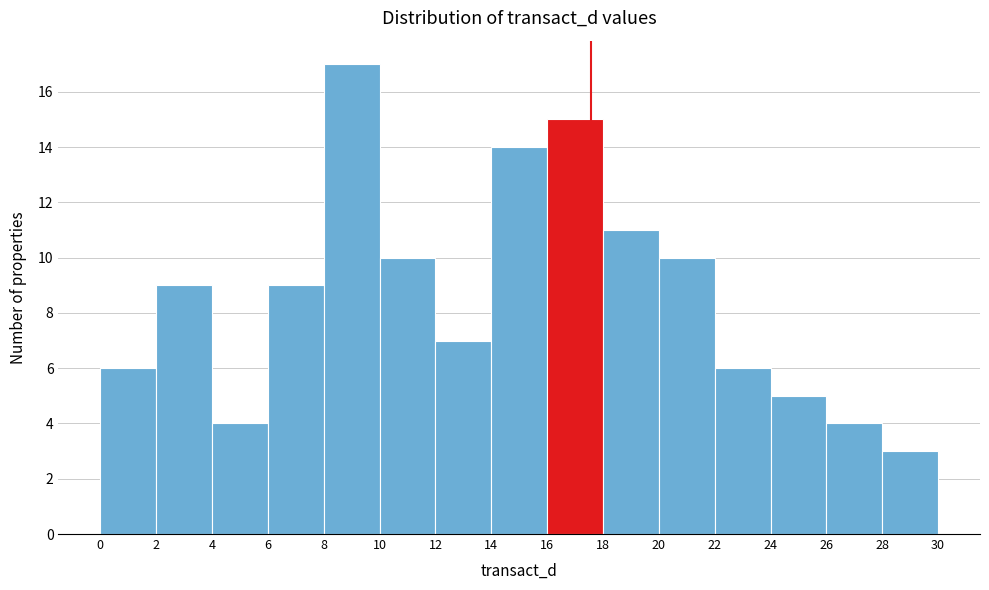

Reading left to right, list every bar in this chart as the range it spans on the x-axis followed by its height. The values are not printed on the chart, so give them approximately, as read against the axis.

0 to 2: 6
2 to 4: 9
4 to 6: 4
6 to 8: 9
8 to 10: 17
10 to 12: 10
12 to 14: 7
14 to 16: 14
16 to 18: 15
18 to 20: 11
20 to 22: 10
22 to 24: 6
24 to 26: 5
26 to 28: 4
28 to 30: 3